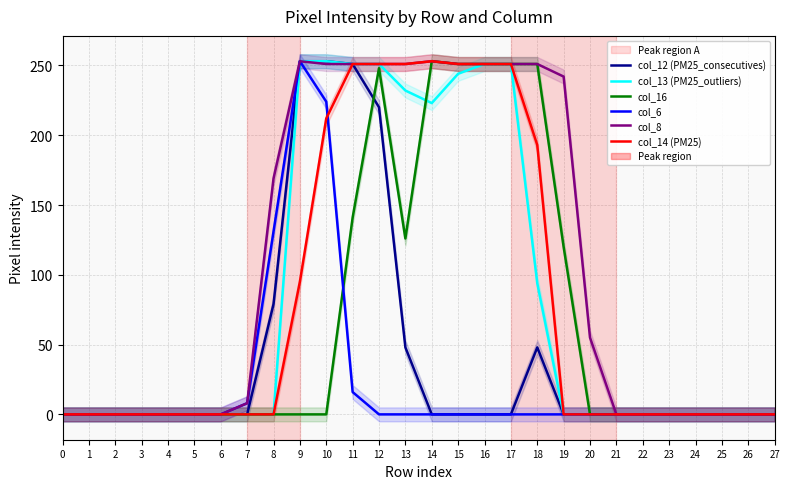

What is the difference between the maximum and second lowest values in the col_16 series?

253